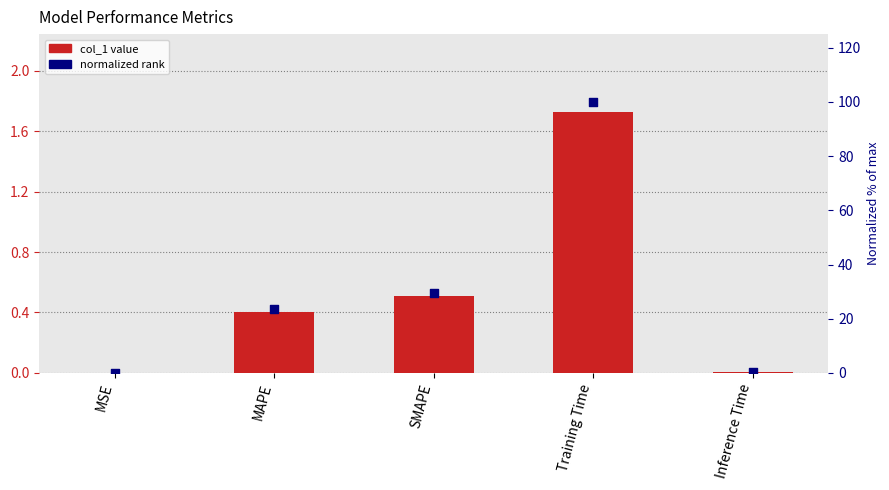

At how many categories does at least one series exceed 82?

1